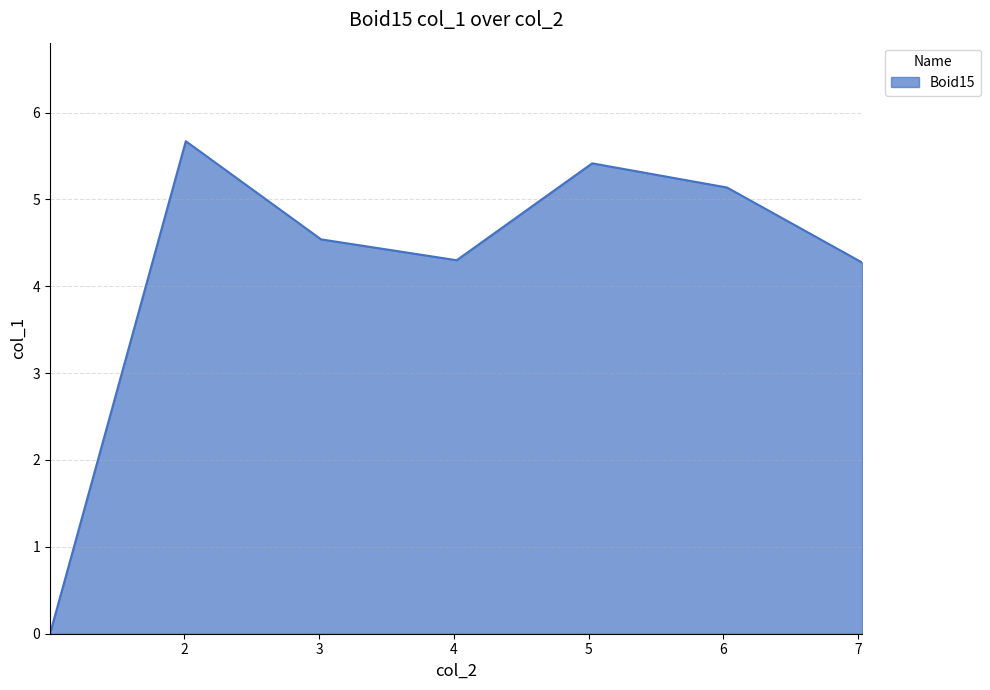

What is the maximum value shown in the chart?

5.7